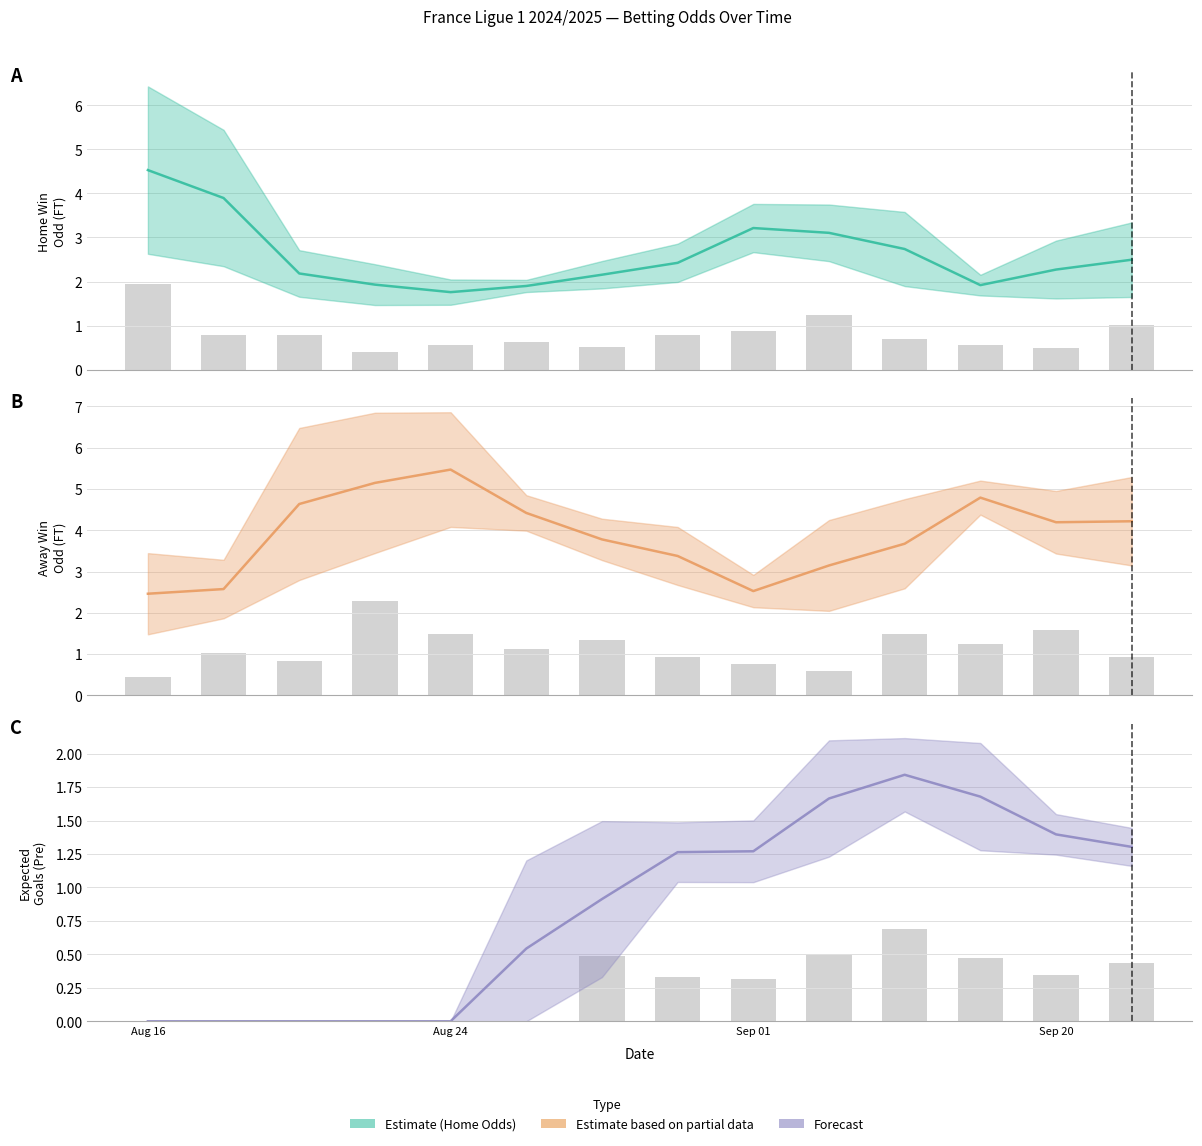

Reading right to left, what are all the values shown in this chart?

Odd_H_FT: 6.0	2.4	1.7	1.6	1.8	1.8	2.2	1.7	1.6	1.3	3.8	1.8	4.1	3.6	2.9	2.8	3.6	1.8	3.9	2.2	1.8	1.7	1.6	1.7	2.2	3.1	1.9	1.9	1.3	2.4	1.3	1.9	4.2	2.0	1.9	3.1	1.5	3.7	2.6	6.5
Odd_A_FT: 1.4	3.0	5.0	5.3	4.2	4.2	2.9	4.5	5.0	8.5	1.9	4.4	1.9	2.0	2.4	2.6	2.0	3.8	2.0	3.2	4.0	4.5	5.0	4.6	3.2	2.2	3.8	4.0	8.3	2.7	7.7	3.4	1.7	3.4	3.4	2.1	5.8	2.0	2.6	1.5
XG_Total_Pre: 0.9	1.9	1.5	1.2	2.0	1.0	1.4	1.2	2.2	2.8	1.9	2.2	1.6	1.5	0.3	0.7	1.1	1.6	1.0	0.8	1.6	1.6	0.0	0.0	0.0	0.0	0.0	0.0	0.0	0.0	0.0	0.0	0.0	0.0	0.0	0.0	0.0	0.0	0.0	0.0